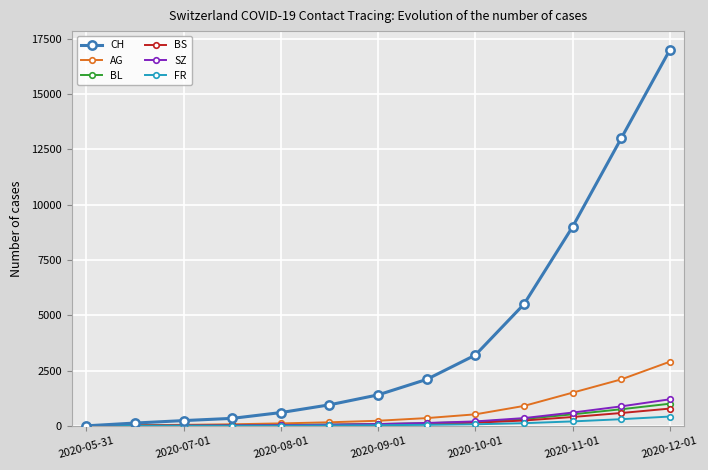

What is the highest value of the AG series?

2900